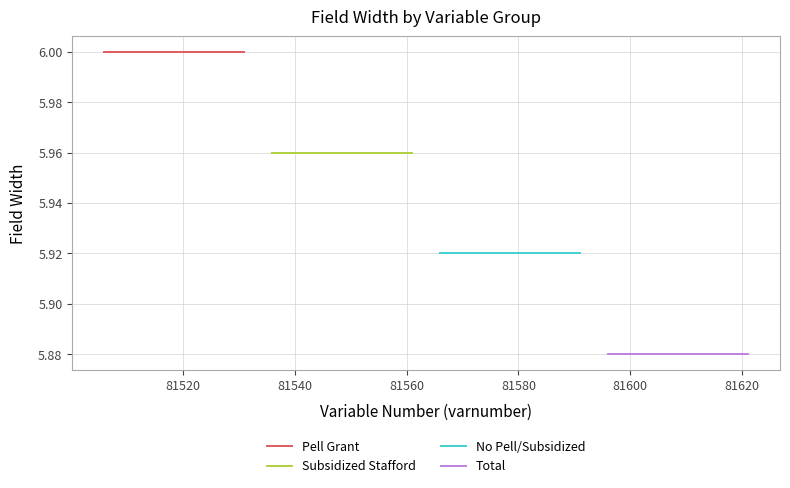

What is the value of the No Pell/Subsidized point at the 6th from the left?

5.9